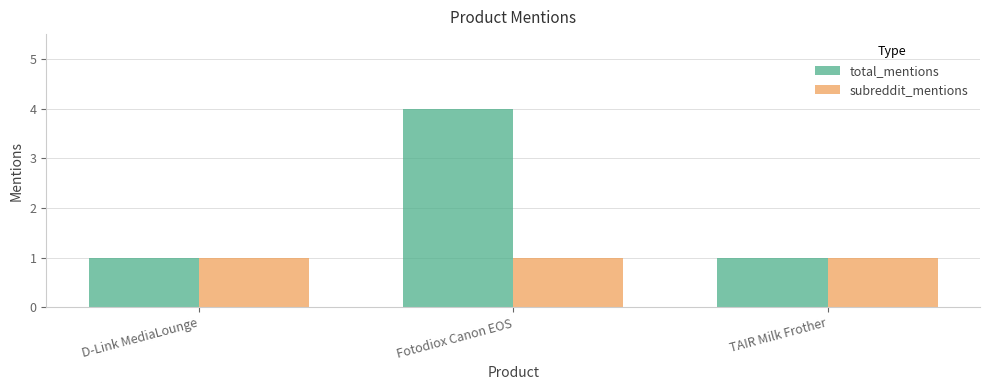

How many series are shown in this chart?

2